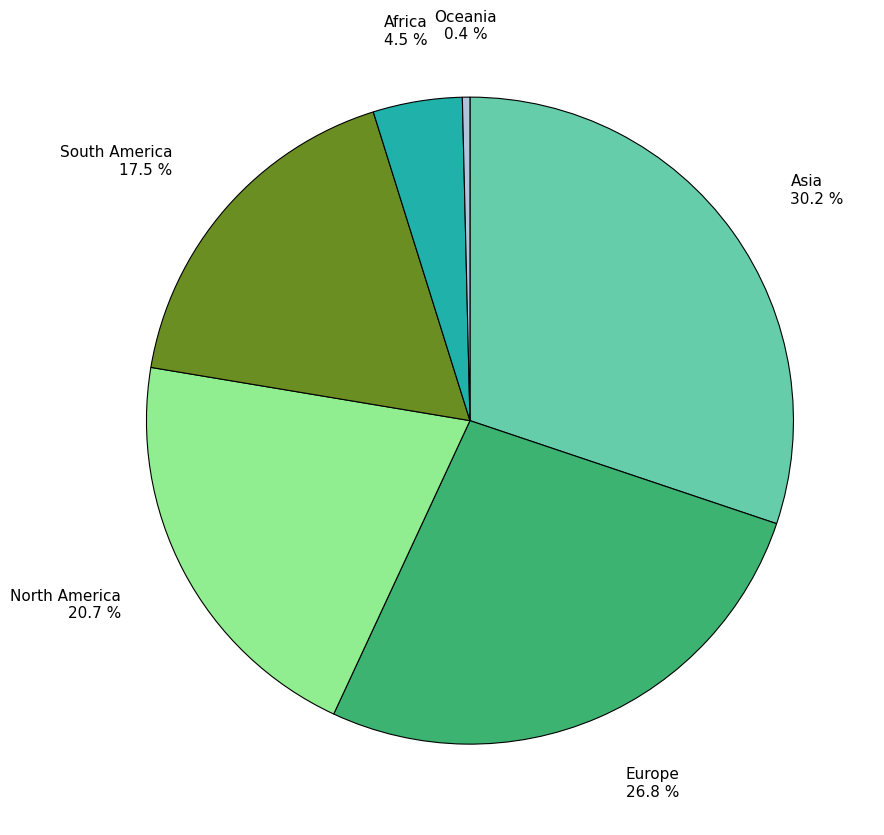

How much of the chart is everything except South America?

82.5%